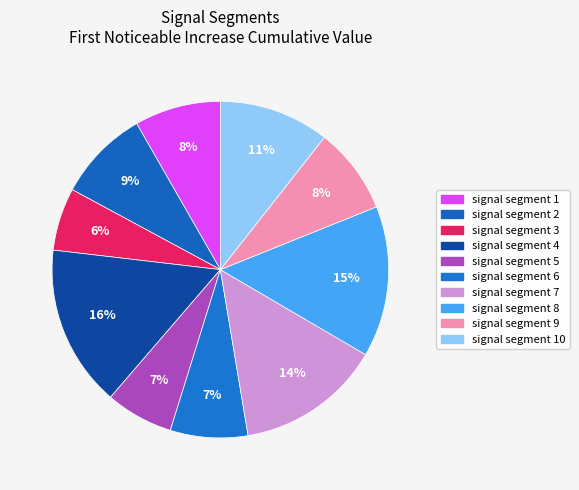

Which category has the smallest portion of the pie?

signal segment 3